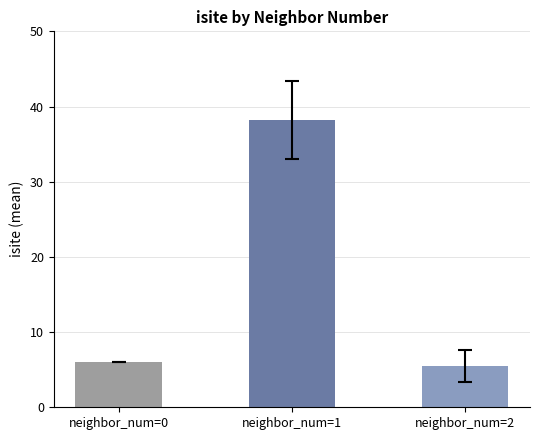

What is the minimum value shown in the chart?

5.5